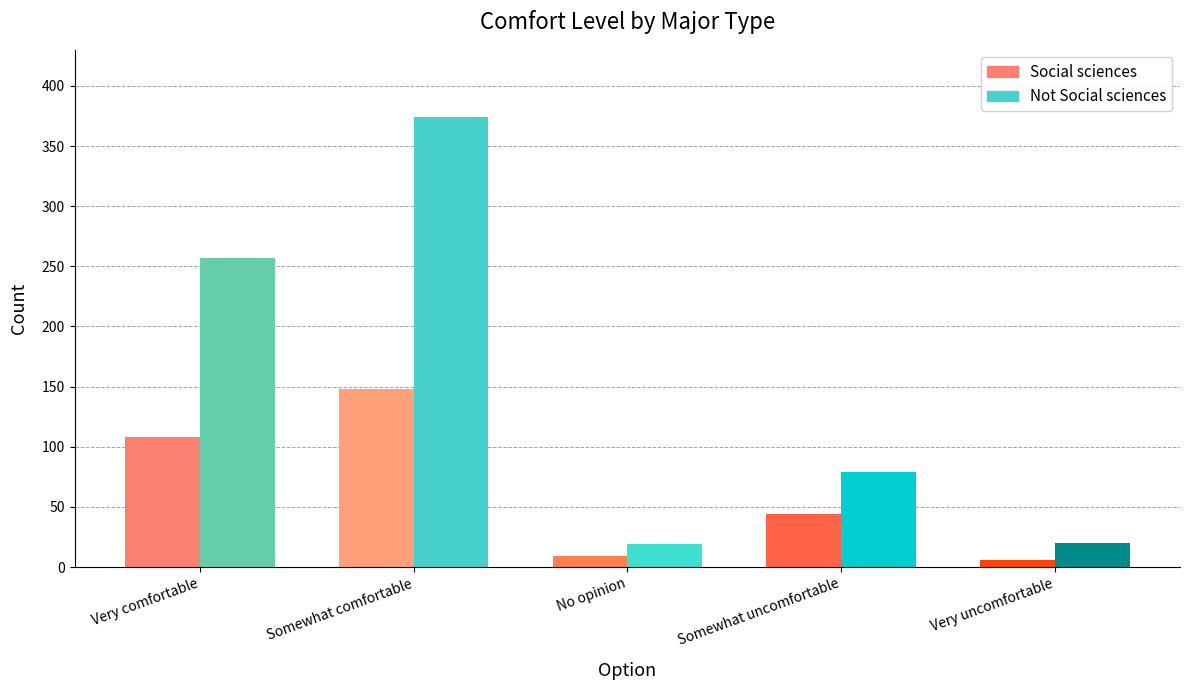

At which category does the chart reach its peak across all series?

Somewhat comfortable